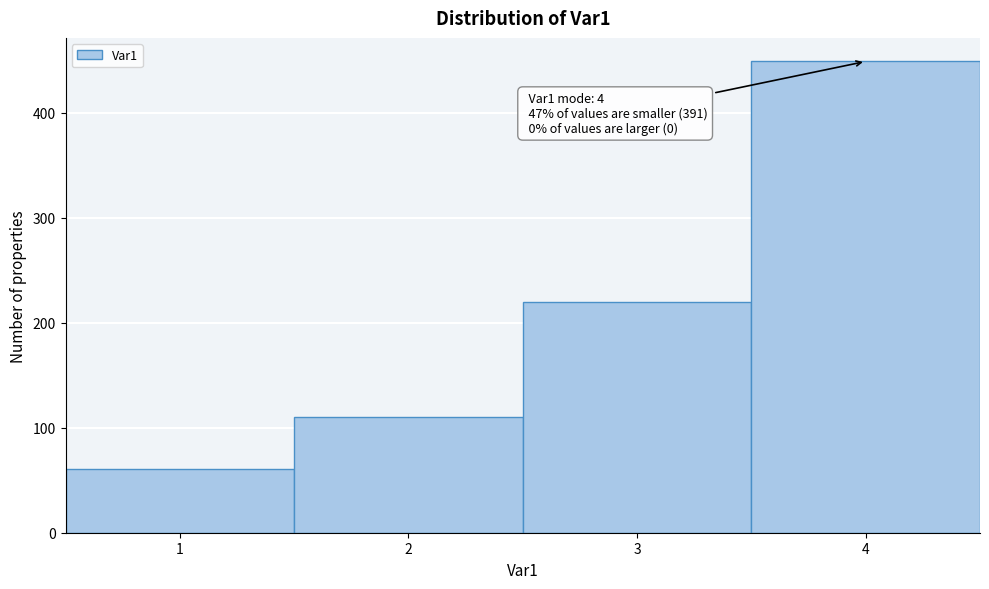

Over which range of the x-axis is the bar tallest?

3.5 to 4.5